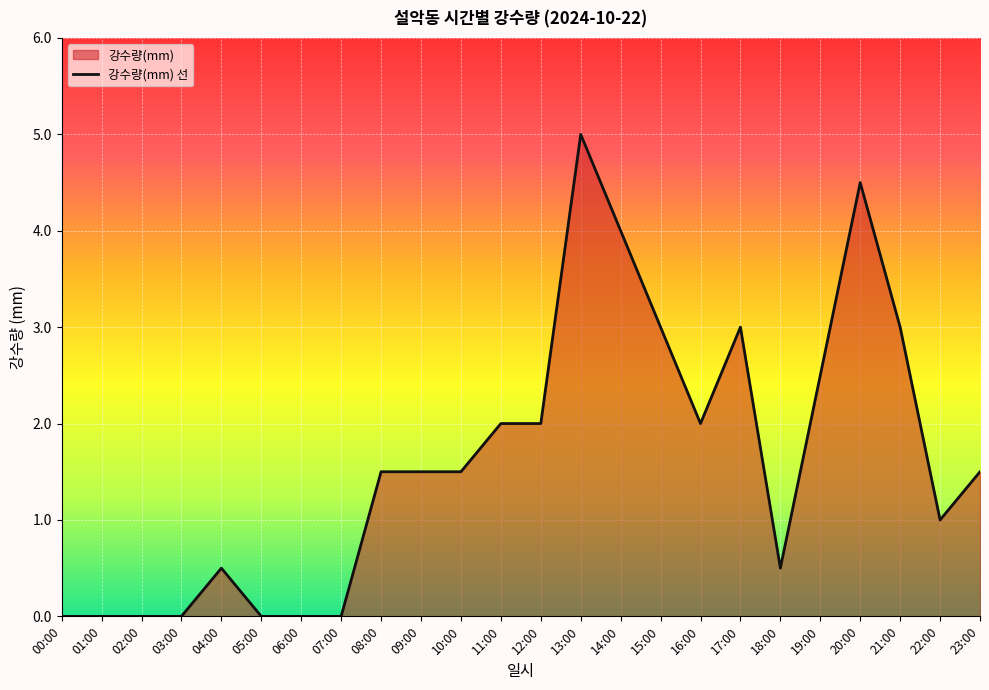

Read the value at 04:00.

0.5